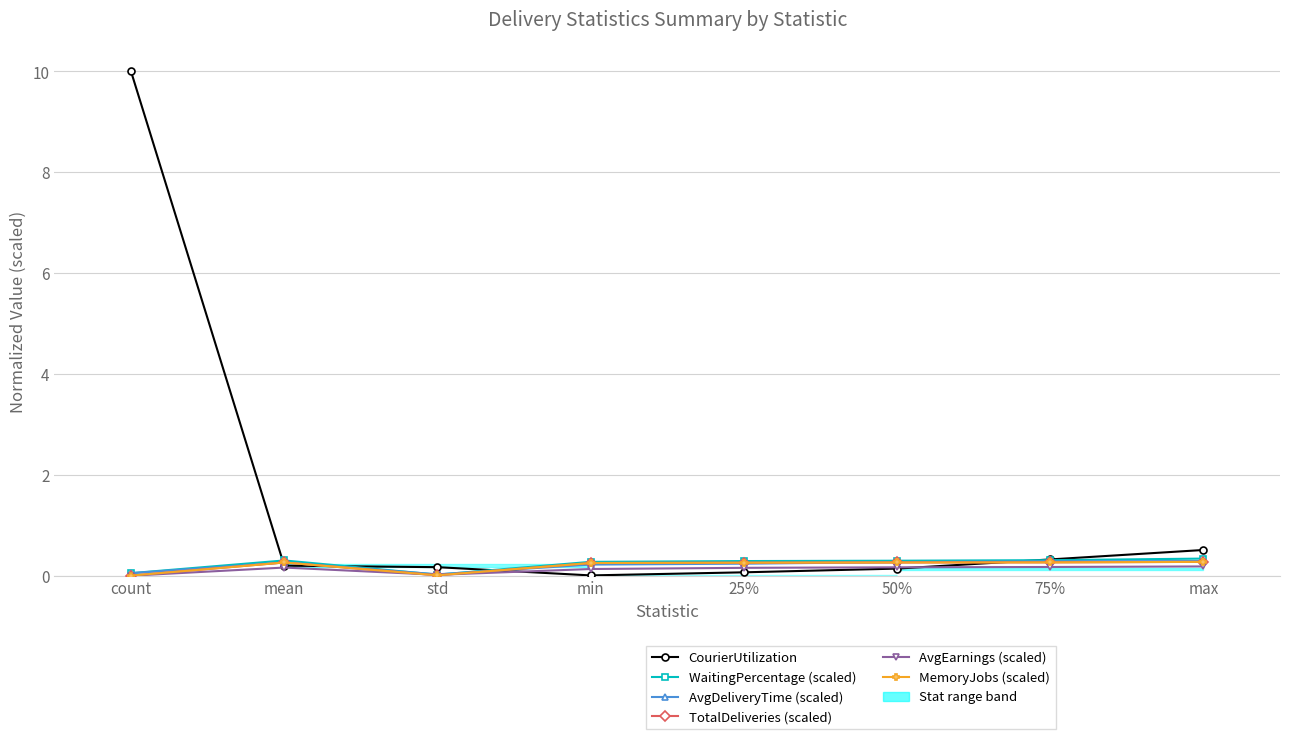

True or false: MemoryJobs (scaled) has a value of 0.3 at min.

True